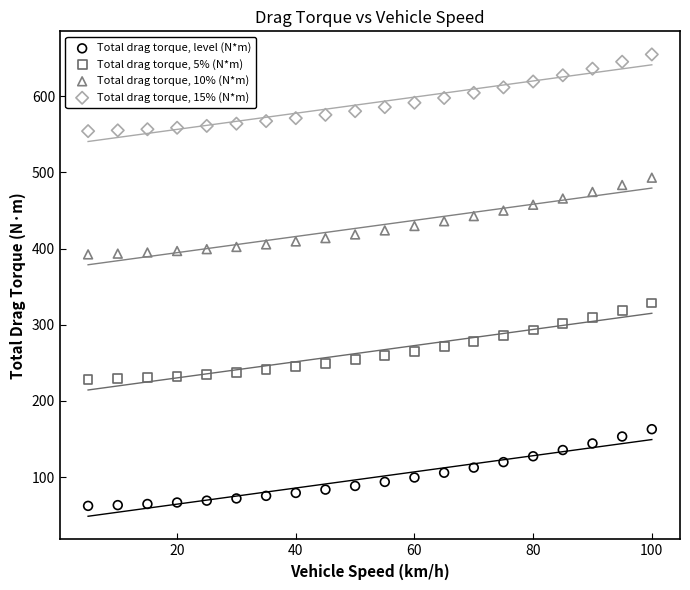

Across all data points, what is the range of X values (max minus min)?

95.0